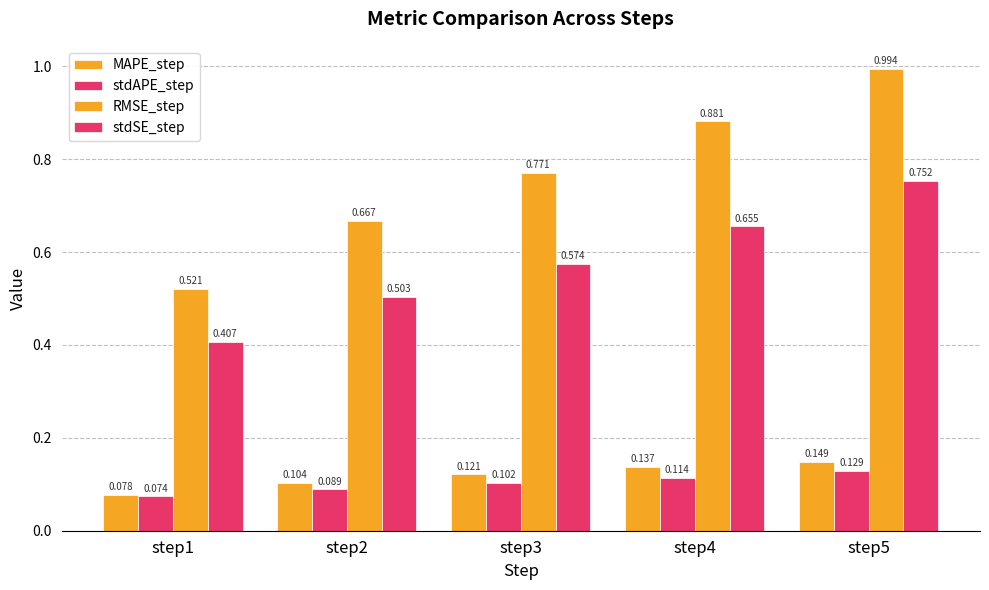

Are the bars grouped side by side (vs. stacked)?

Yes